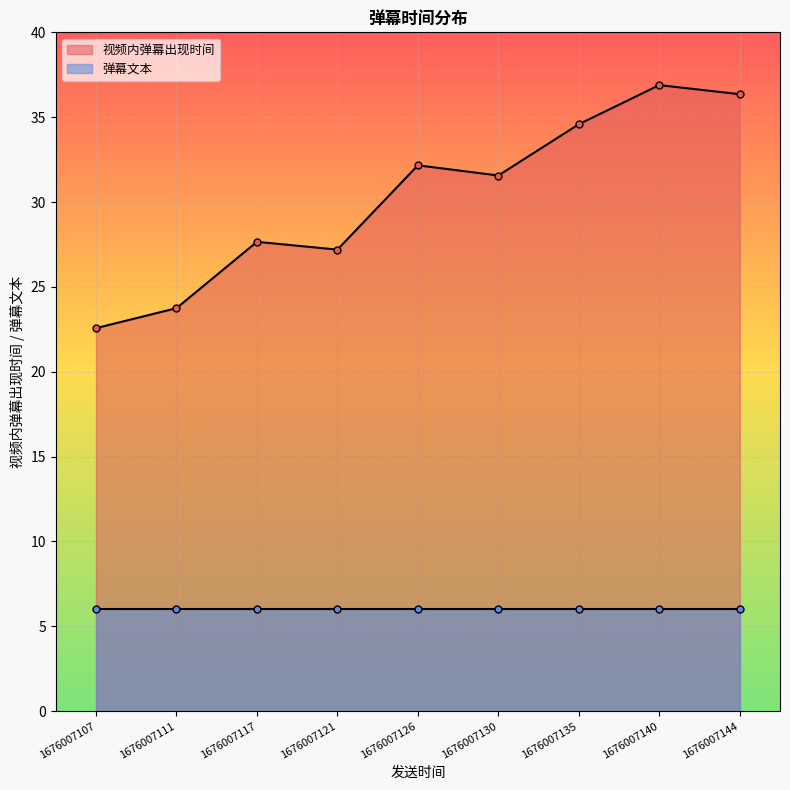

Which series has the largest total across all categories?

视频内弹幕出现时间